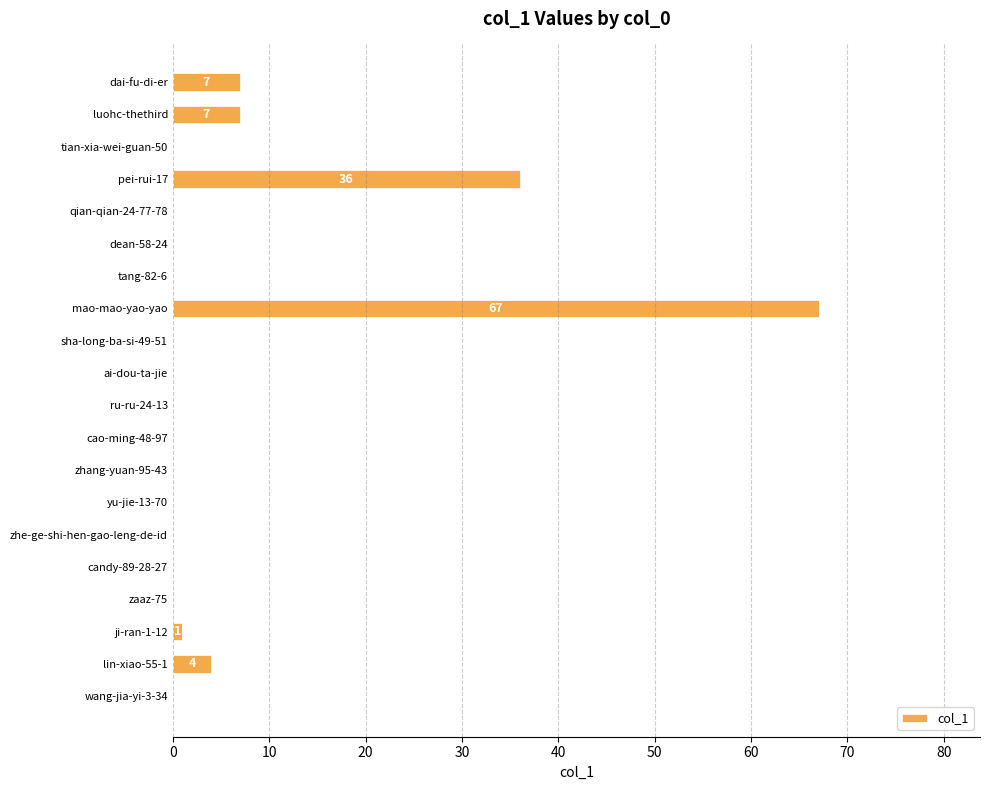

Is it true that the value at dai-fu-di-er is 3?

False